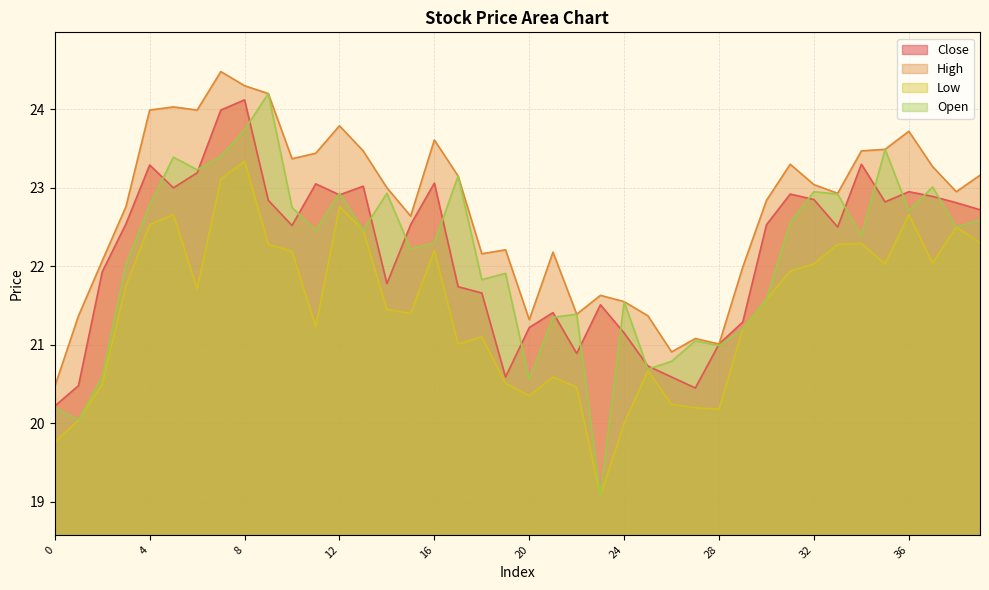

True or false: low has a value of 22.8 at 12.

True